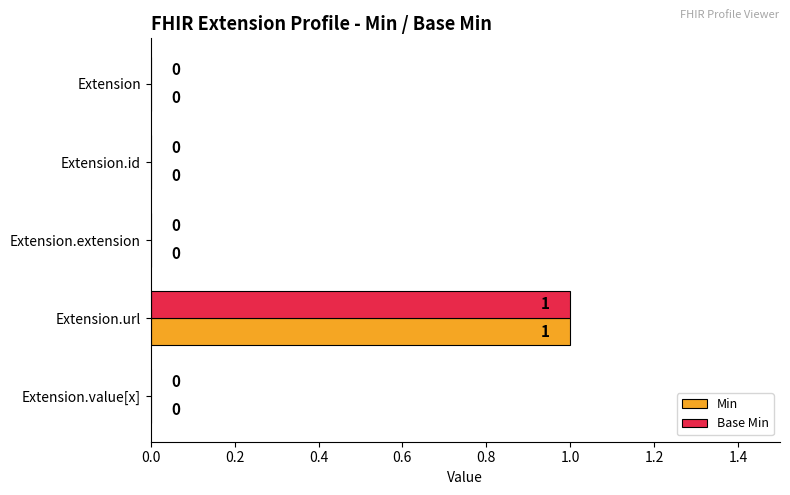

At which category is the sum across all series the highest?

Extension.url